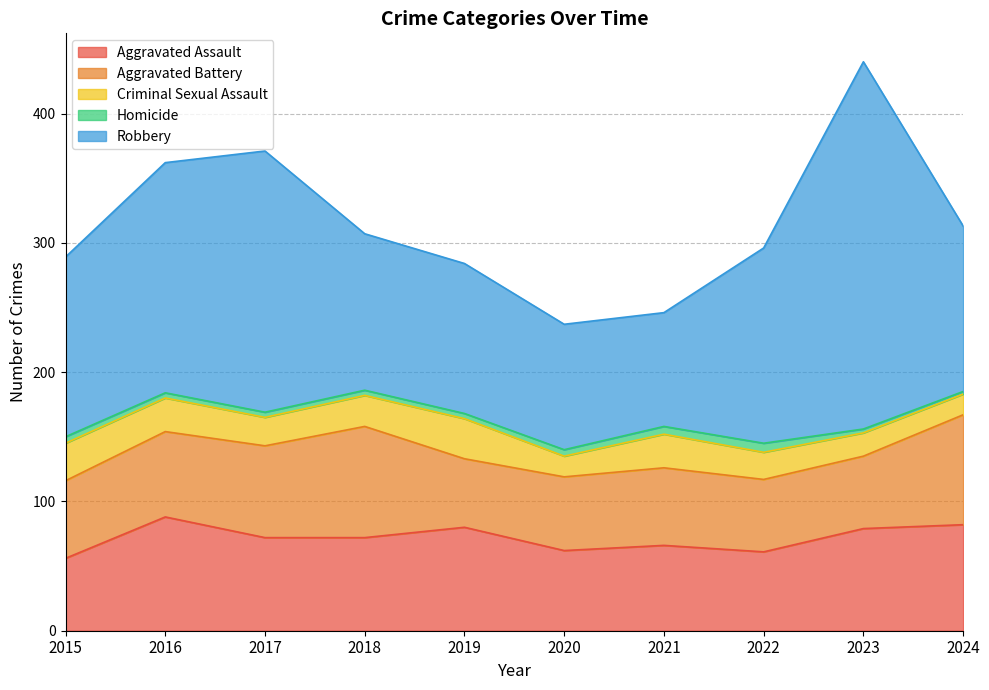

How many values in the Aggravated Battery series exceed 60?

4